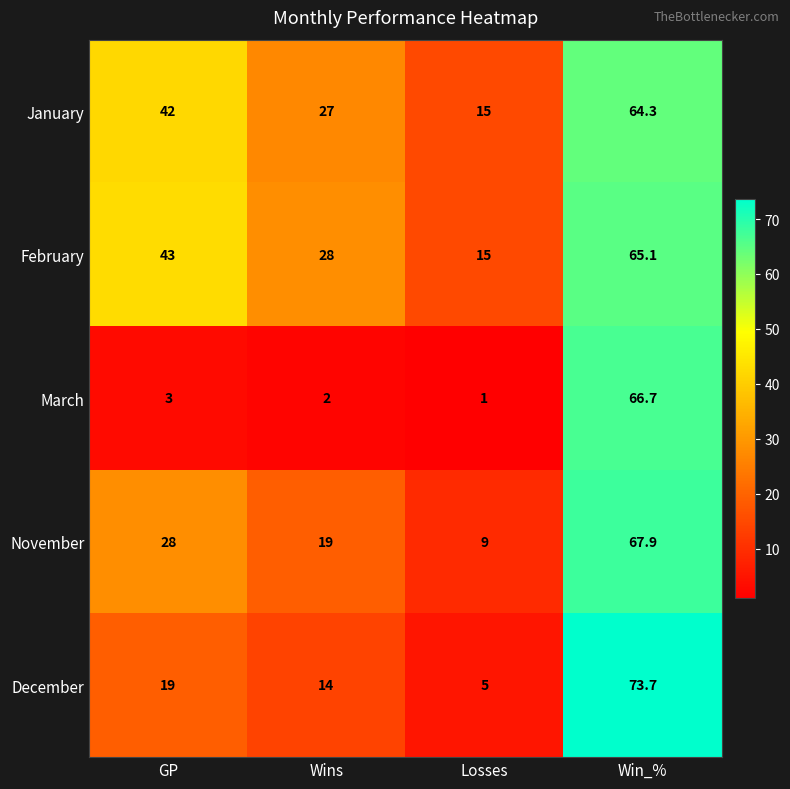

At which category does the chart reach its peak across all series?

Win_%